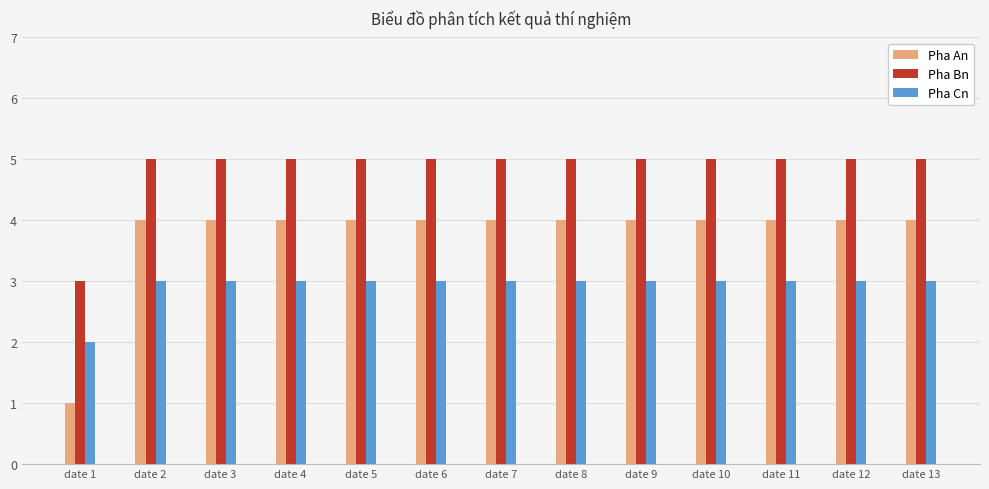

What is the total value across all series at date 12?

12